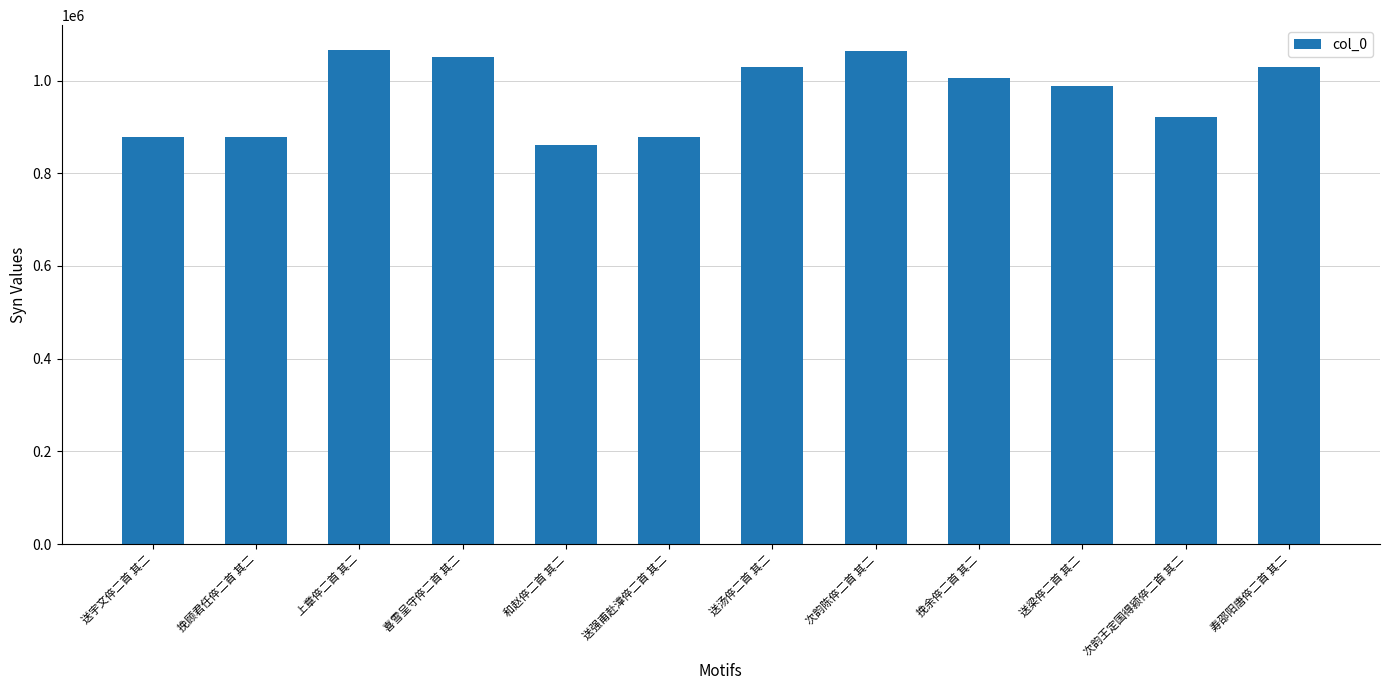

What is the value of the 10th bar from the left?

988063